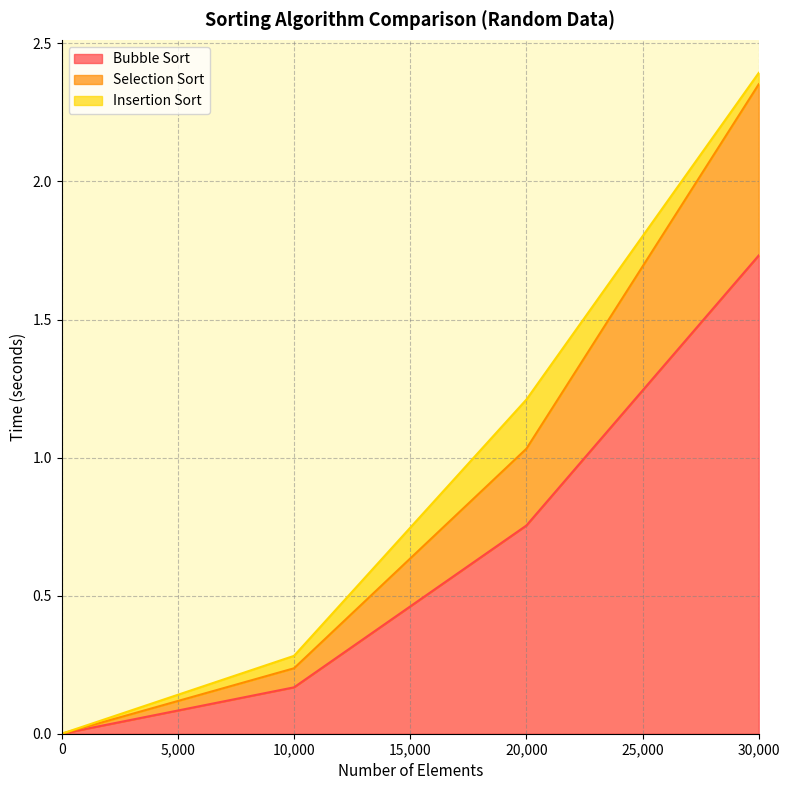

The value of Bubble Sort at 0 is 1.0. True or false?

False